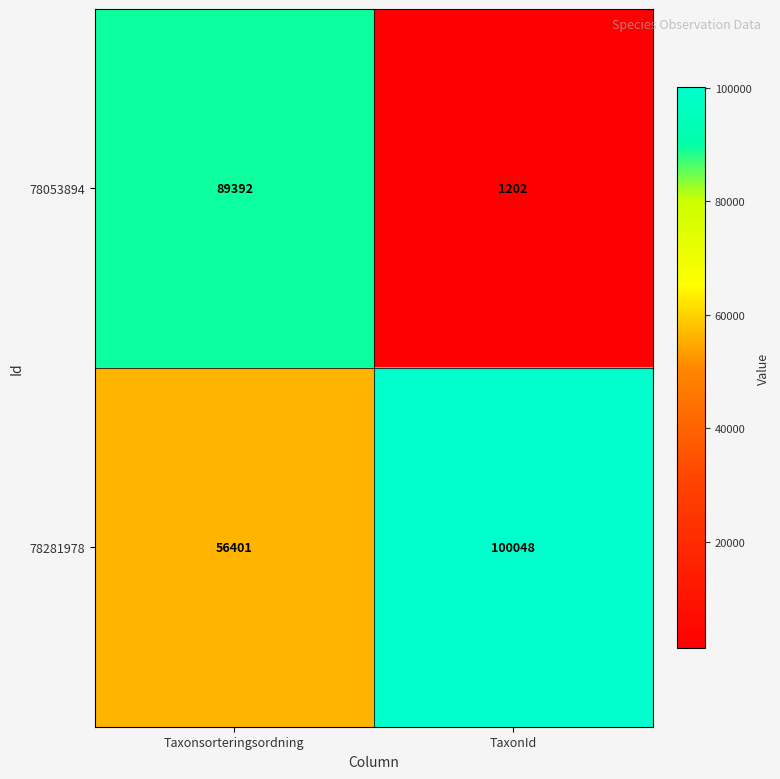

Which series changed the most between Taxonsorteringsordning and TaxonId?

78053894